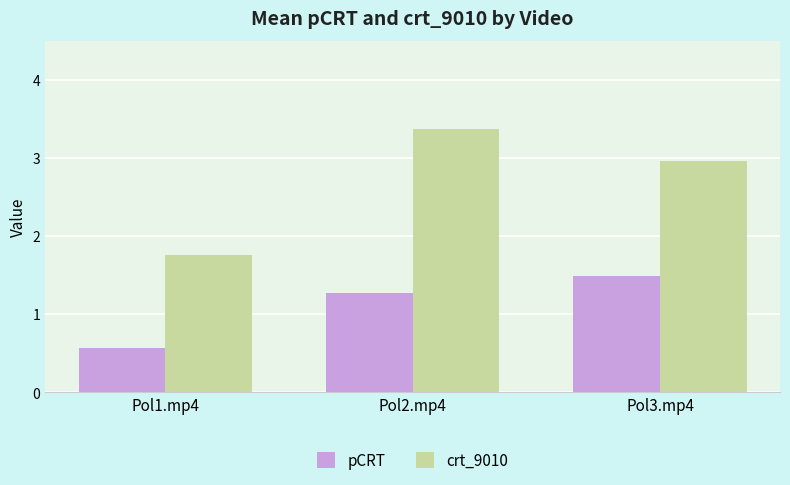

What are all the series names shown in the legend?

pCRT, crt_9010